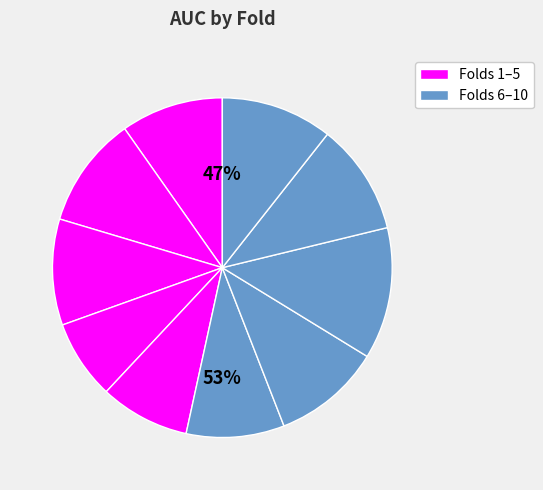

Count the number of slices in the pie.

10